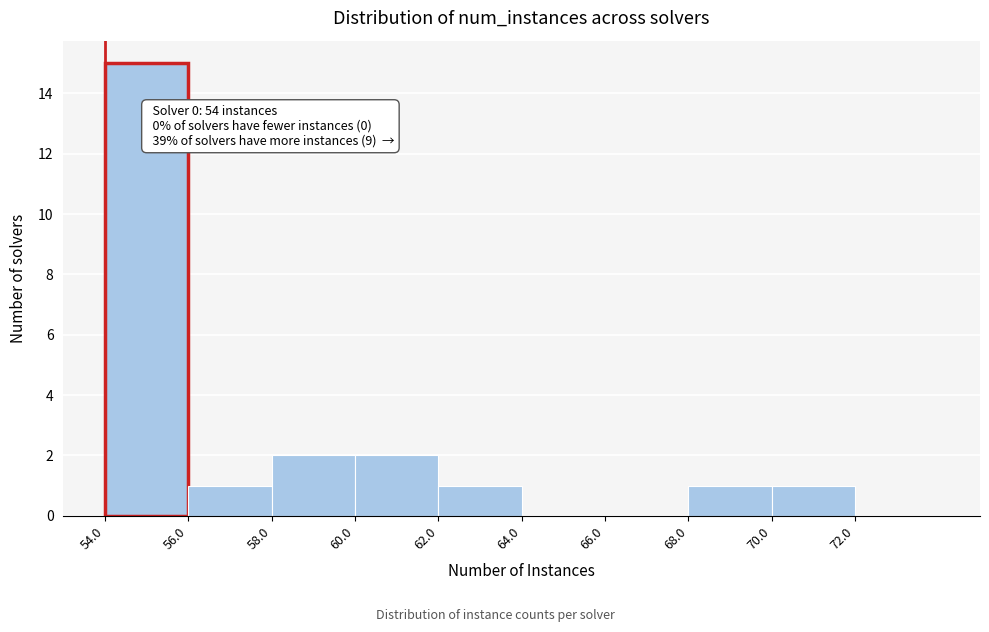

Which range on the x-axis has the tallest bar?

54 to 56